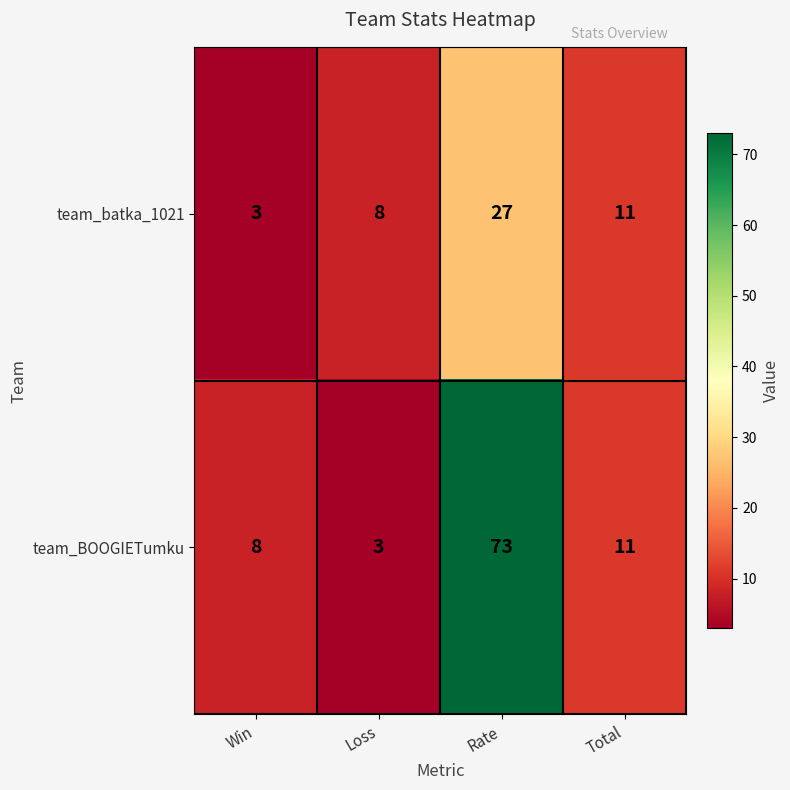

How many data points does each series have?

4